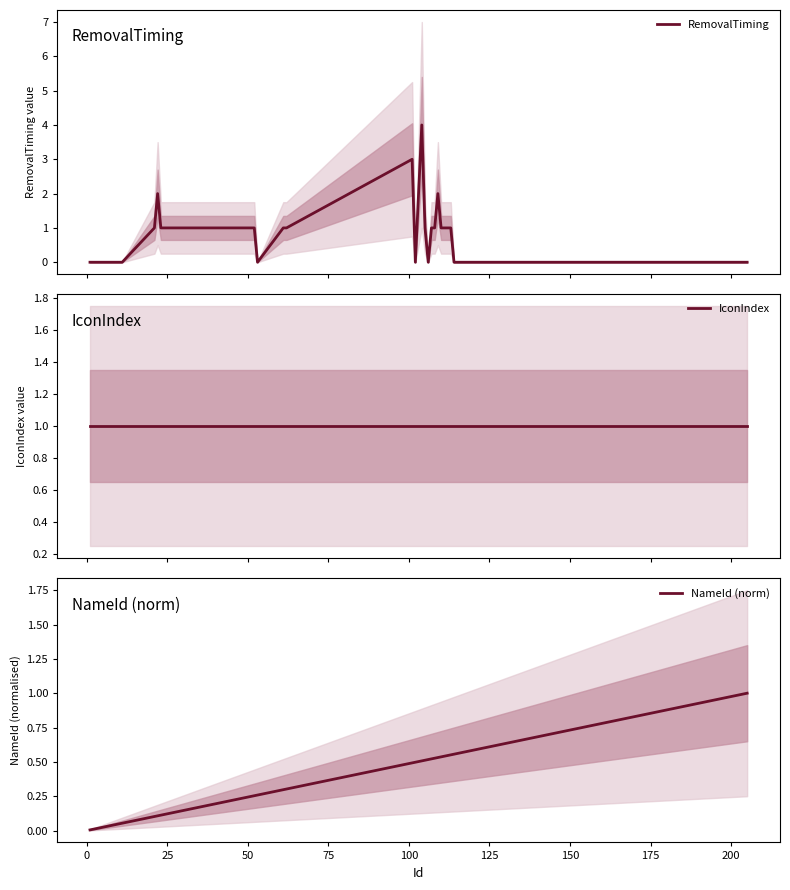

Which series has the largest range (max minus min)?

RemovalTiming